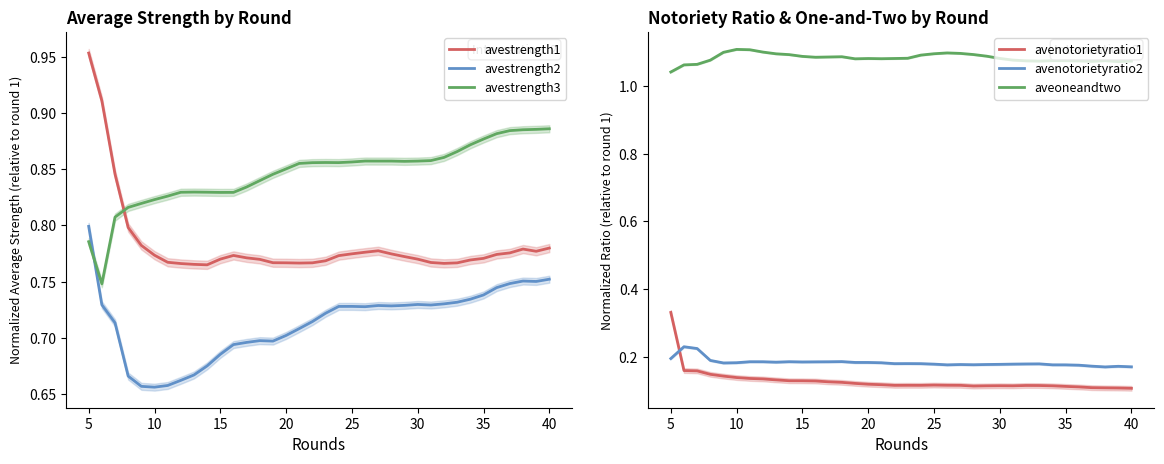

After their last crossing, which series has the higher values: avestrength2 or avestrength3?

avestrength3